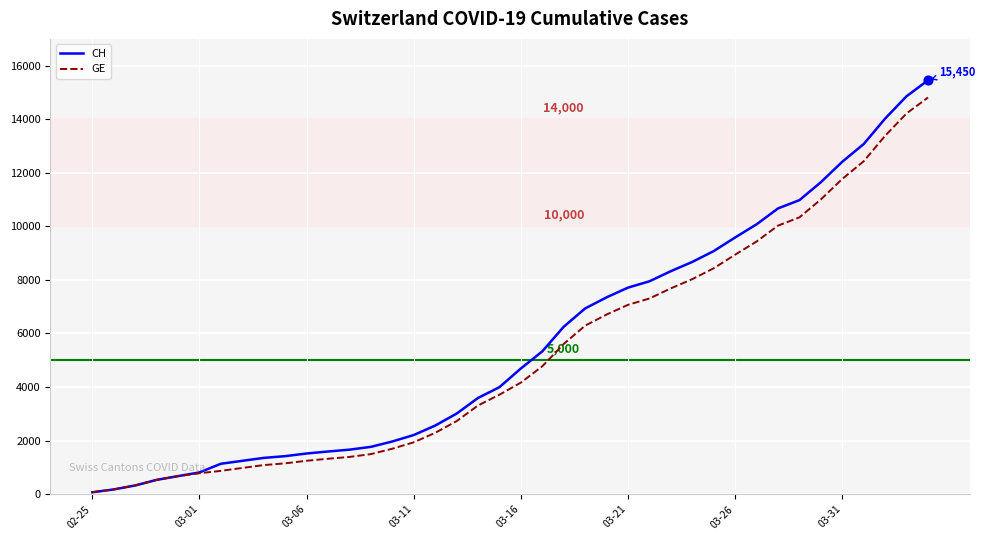

Which series has the largest range (max minus min)?

CH